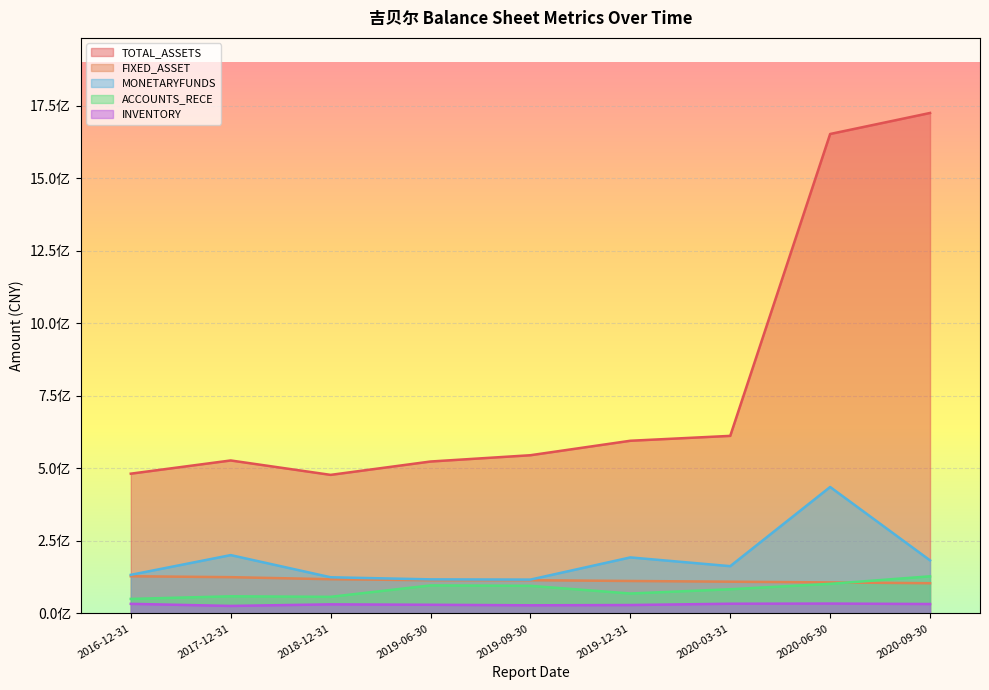

List the series in order of their peak value, highest first.

TOTAL_ASSETS, MONETARYFUNDS, FIXED_ASSET, ACCOUNTS_RECE, INVENTORY